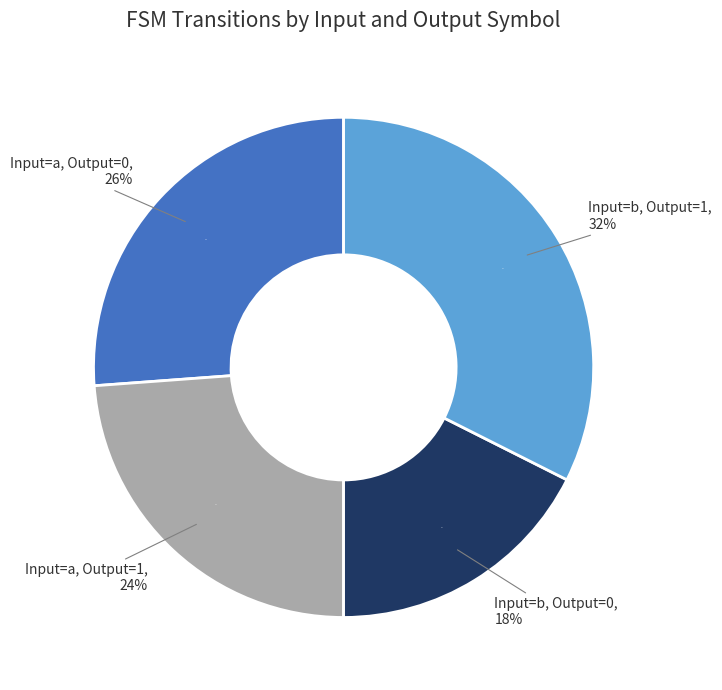

What portion of the pie excludes output_symbol=0, input_symbol=b?

82.4%